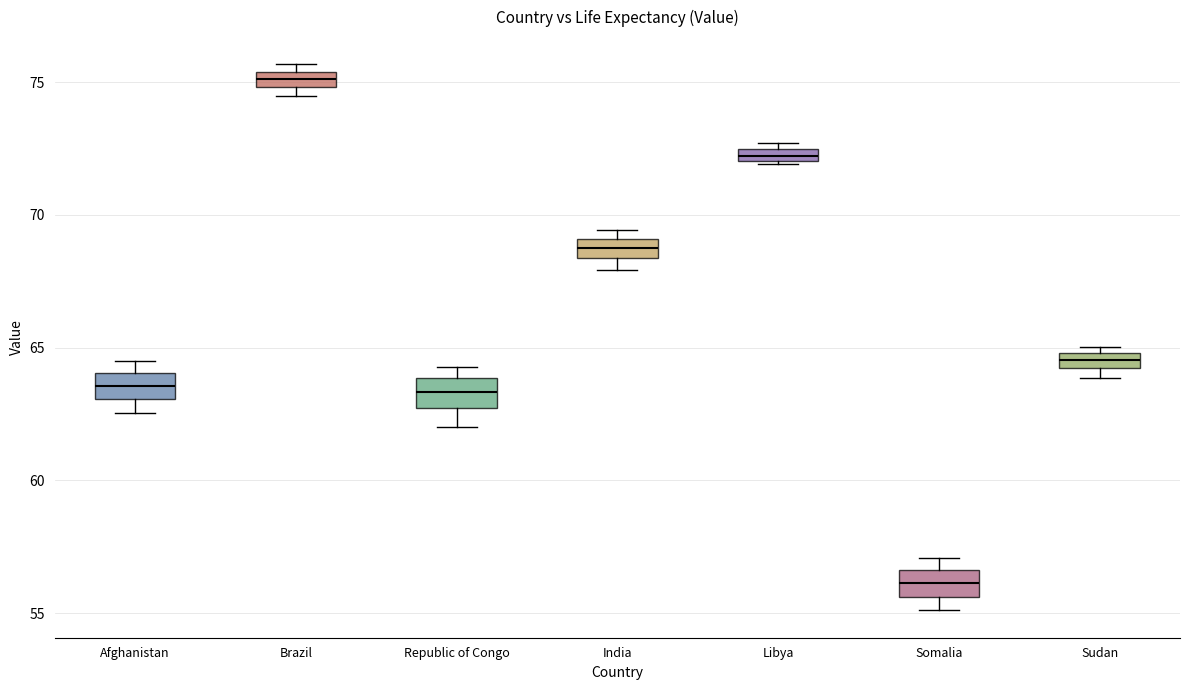

Where is the lower edge of the box for Somalia on the y-axis? The values are not printed on the chart, so give them approximately, as read against the axis.

55.5